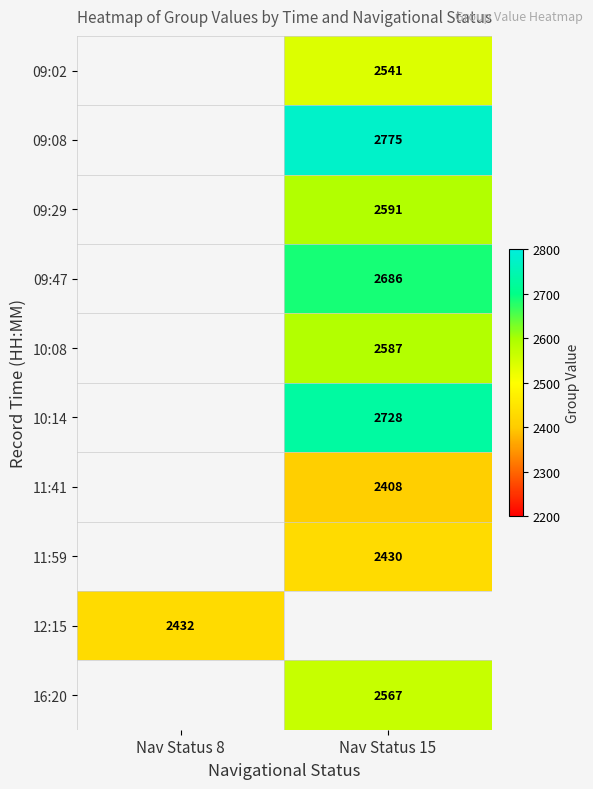

The 10:08 series shows 3528 at Nav Status 15. True or false?

False